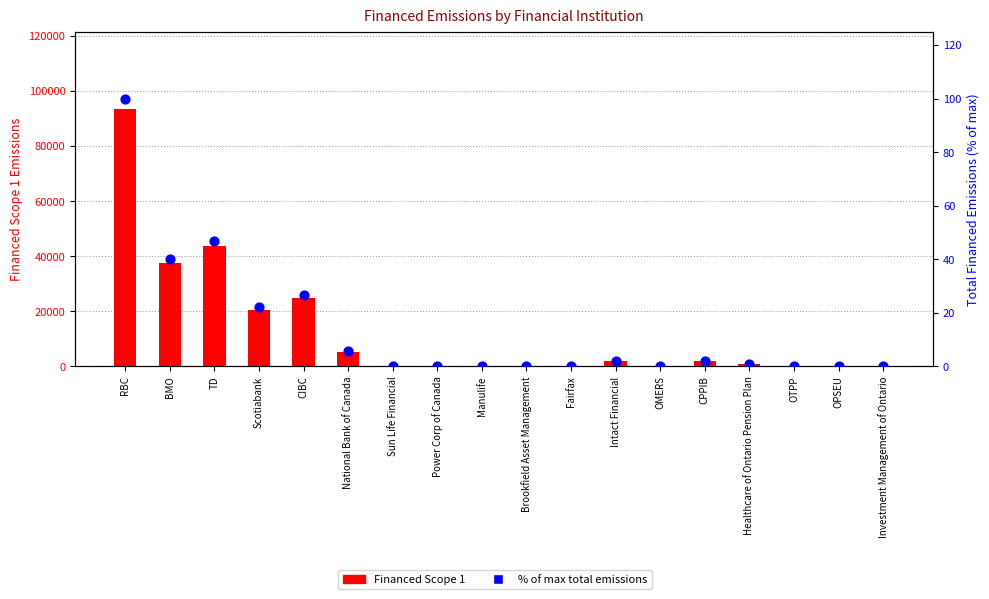

At how many categories does at least one series exceed 90747?

1